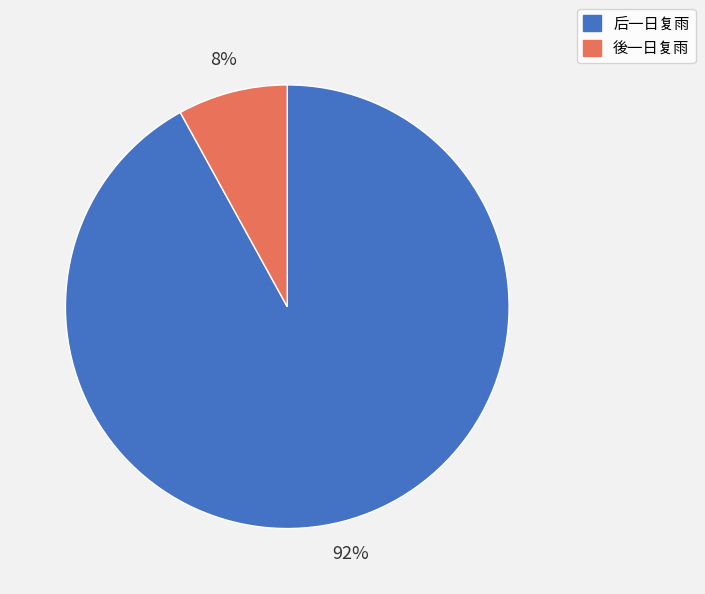

How many segments does this pie chart have?

2